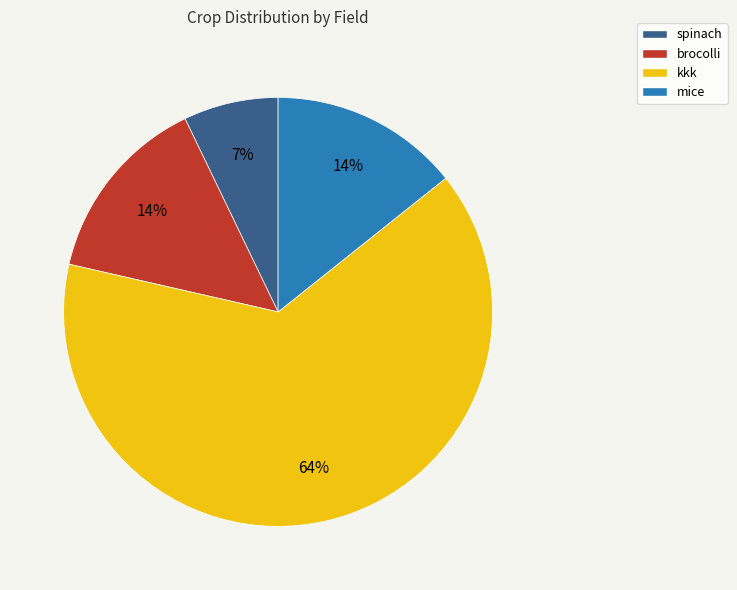

Which slice is the largest?

kkk